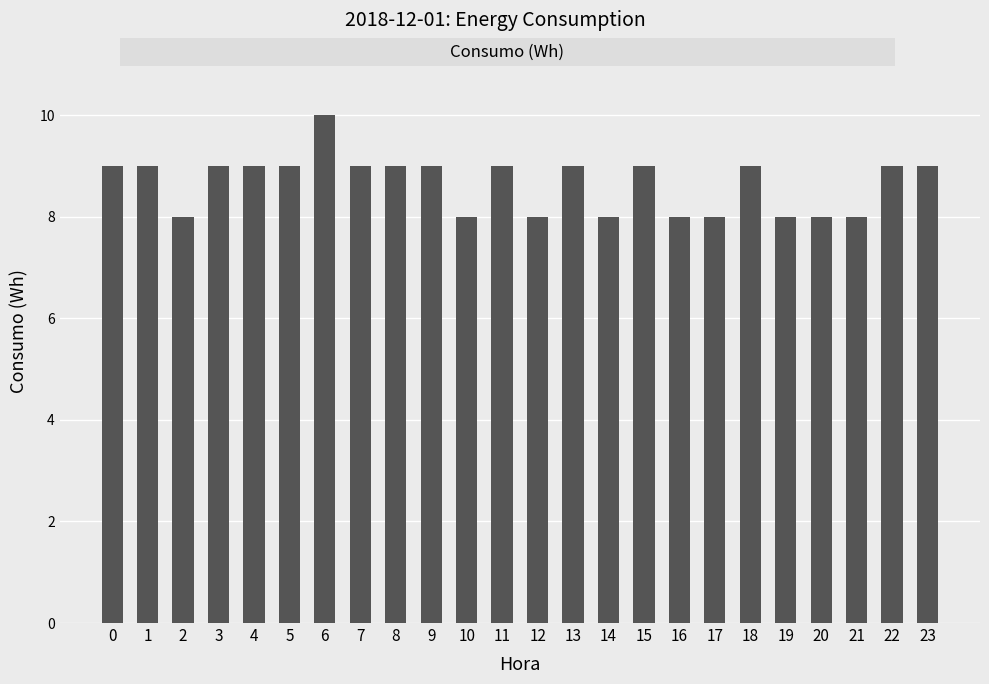

What is the sum of all values?

208